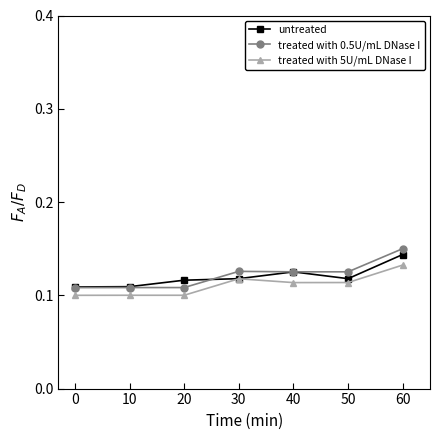

Which series has the largest range (max minus min)?

treated with 0.5U/mL DNase I